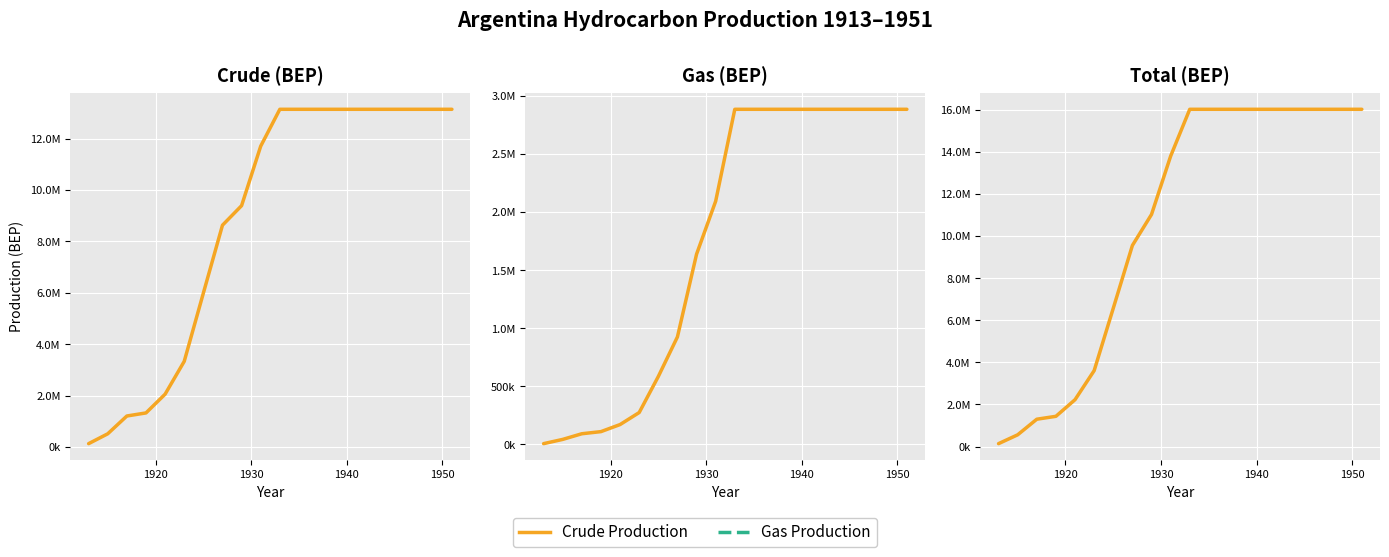

What is the value of the Gas Production point at the 12th from the left?

2885550.9